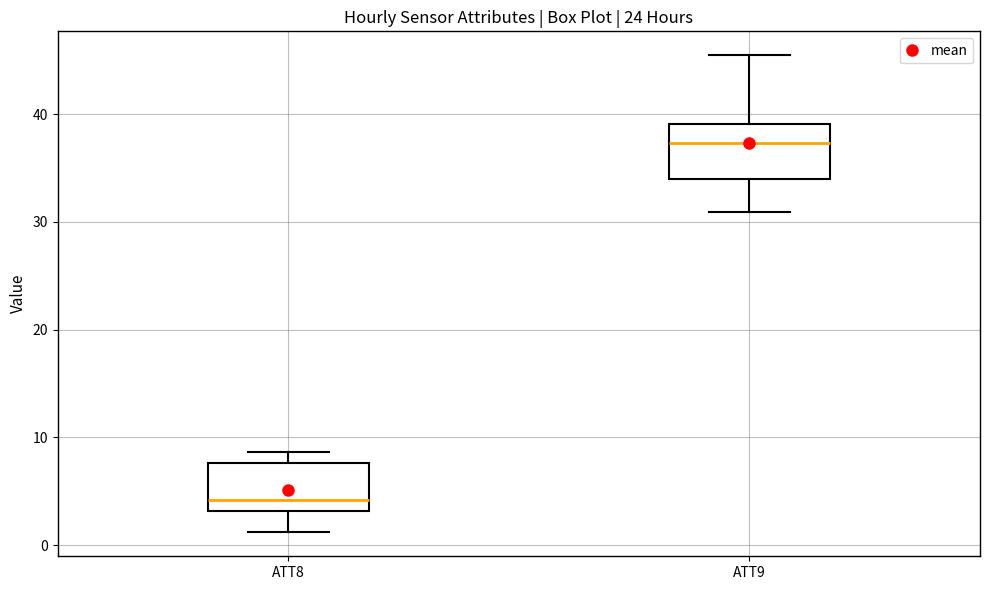

Where does the lower whisker of the box for ATT9 end on the y-axis? The values are not printed on the chart, so give them approximately, as read against the axis.

31